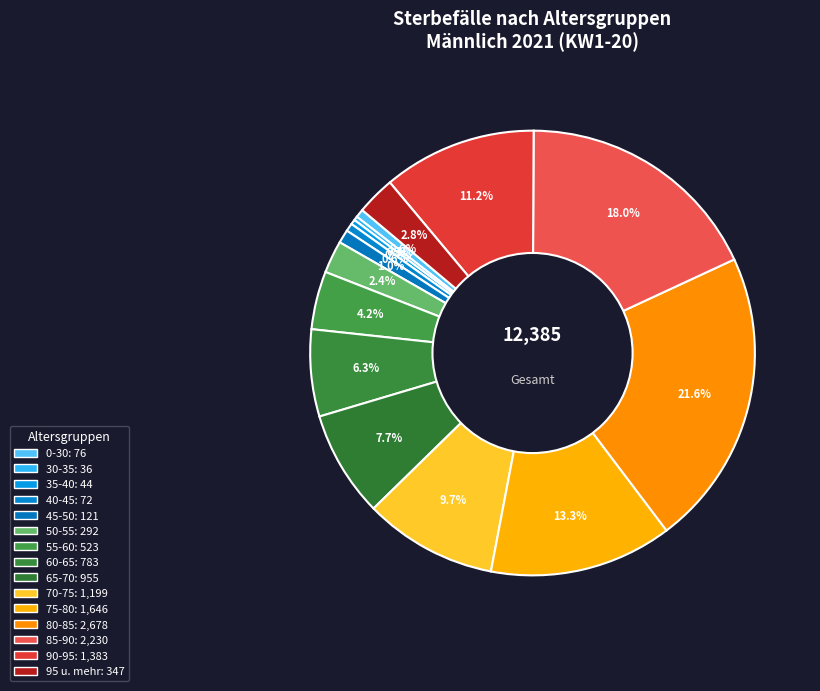

True or false: 85-90 accounts for 18% of the total.

True